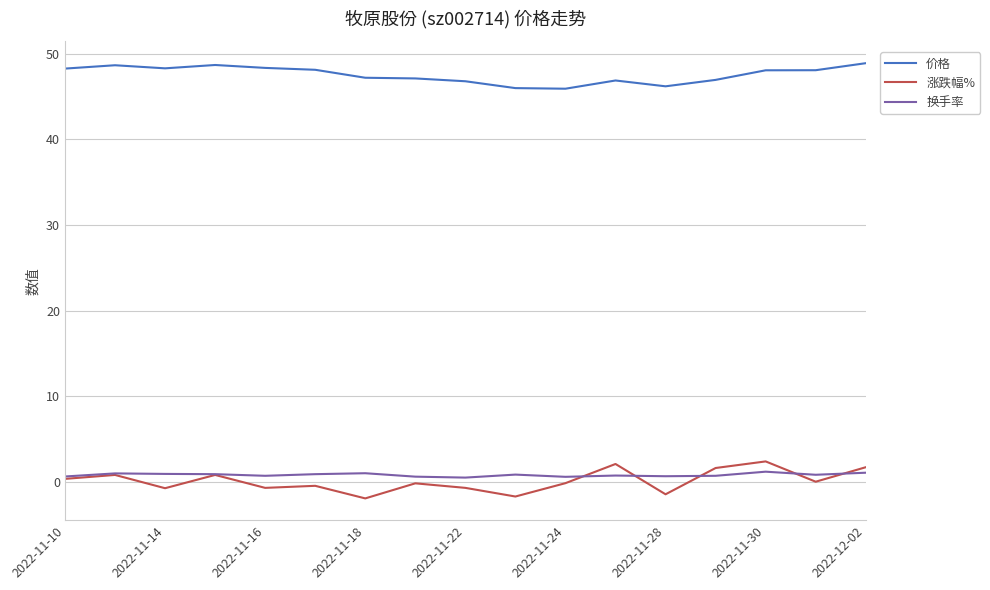

Which series has the widest spread of values?

涨跌幅%